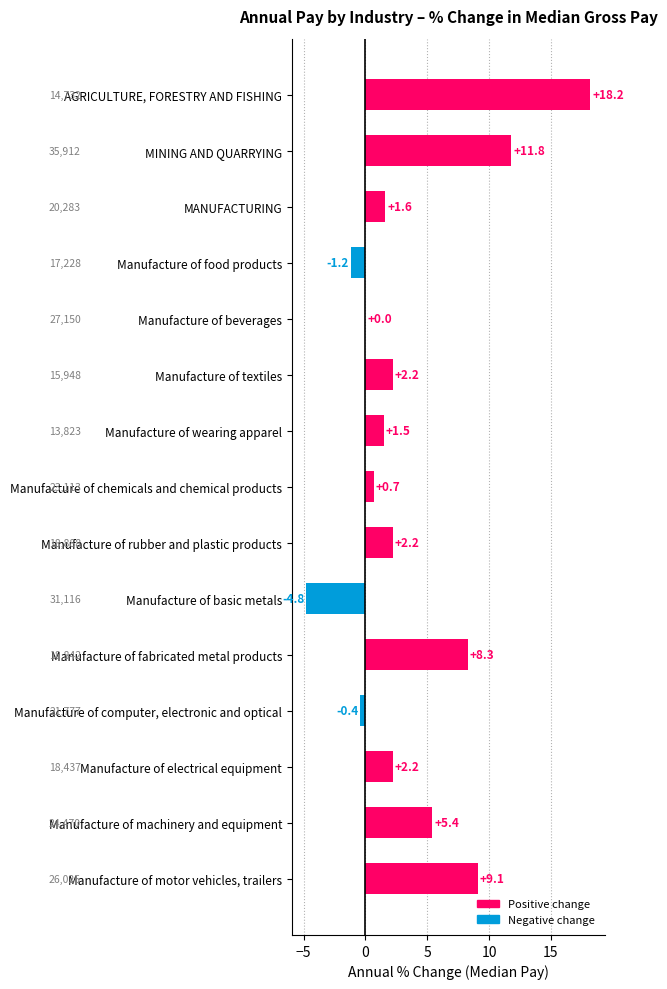

Between Manufacture of textiles and Manufacture of food products, which is larger?

Manufacture of textiles